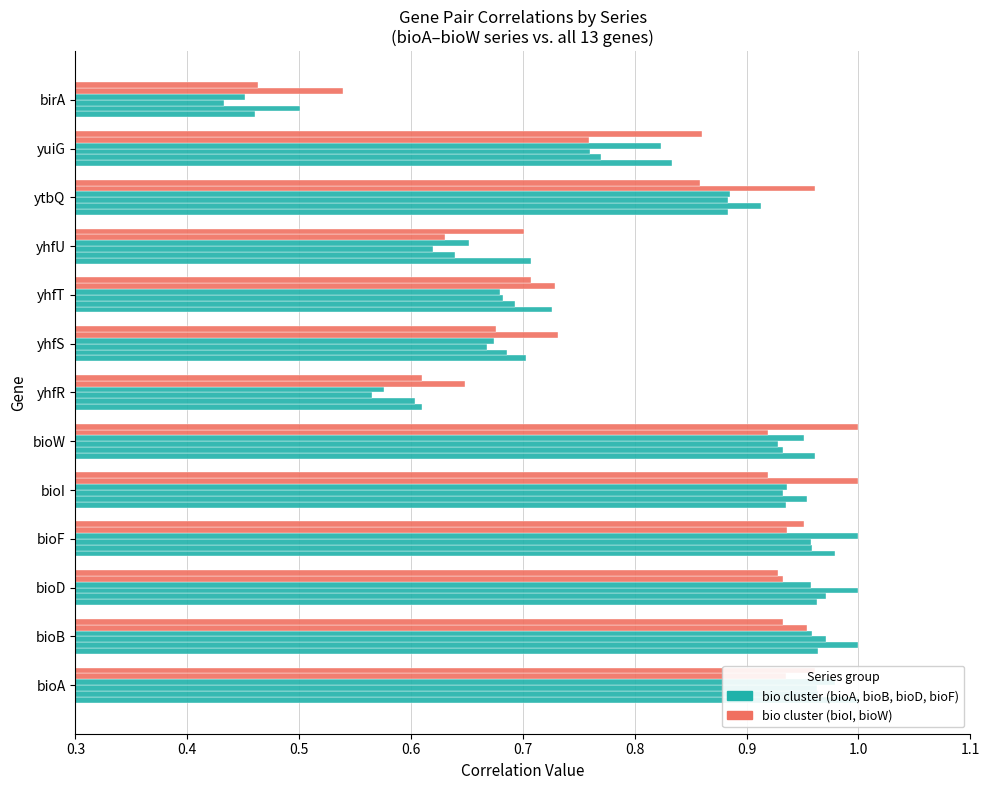

The value of bioB at yhfT is 0.3. True or false?

False